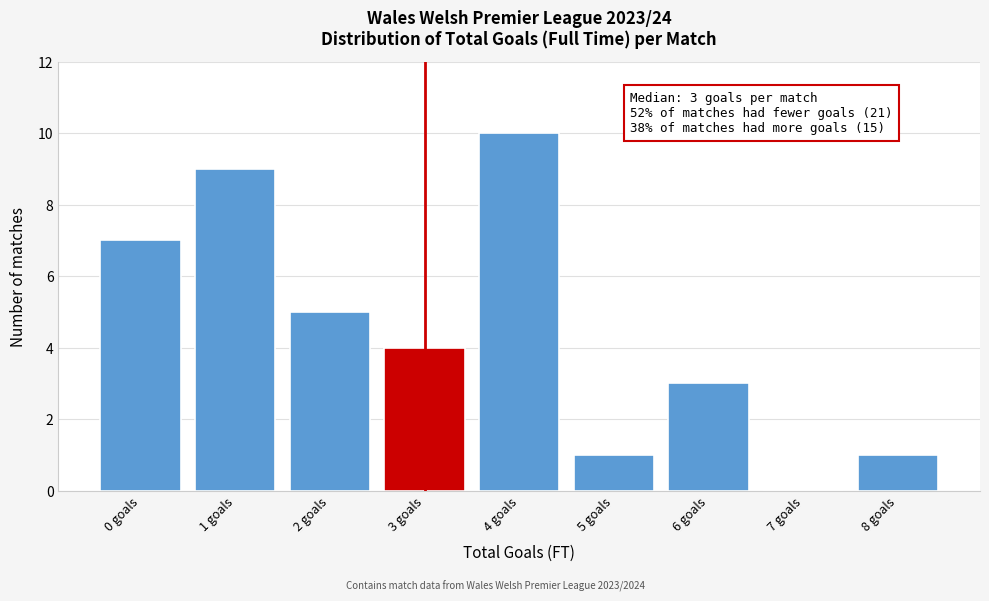

Over which range of the x-axis is the bar tallest?

3.5 to 4.5